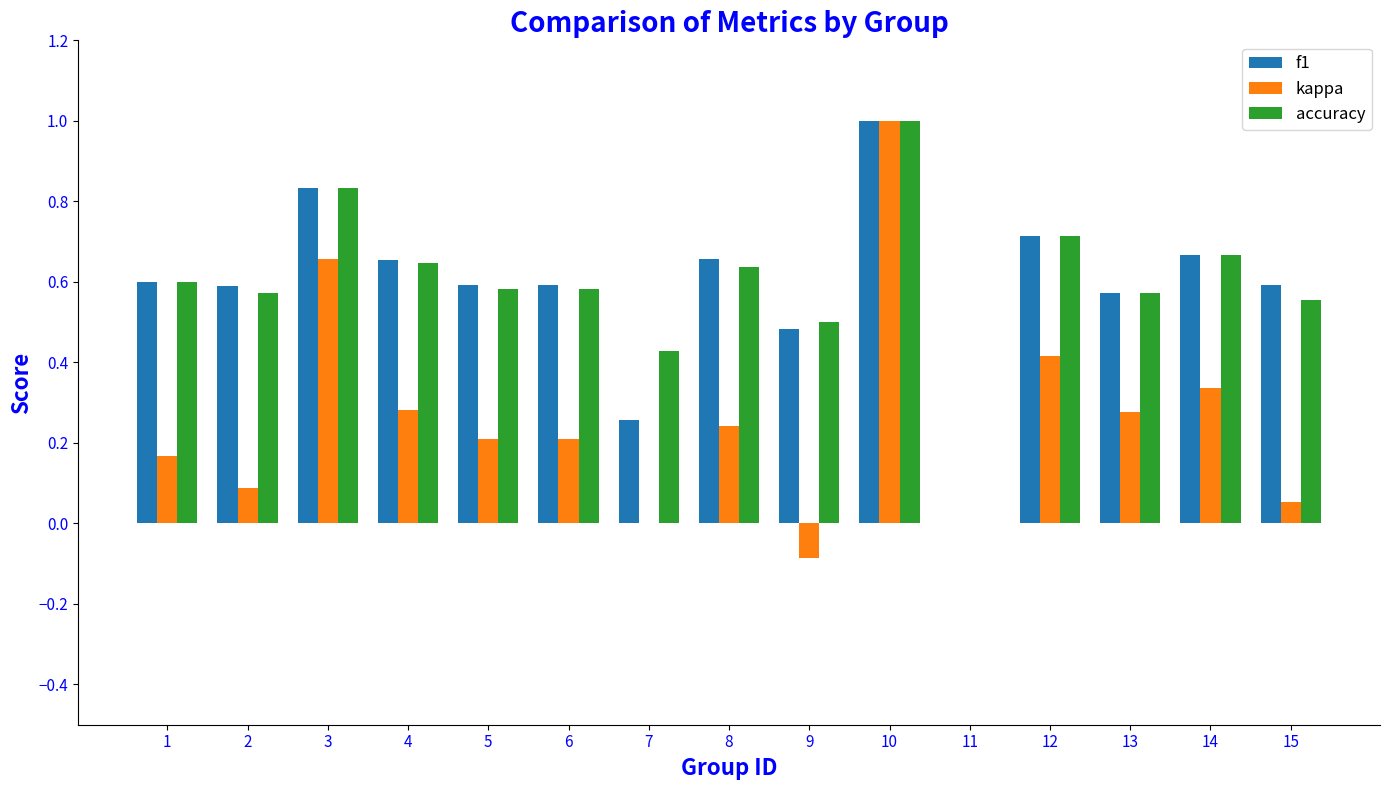

How many categories are shown in the chart?

15